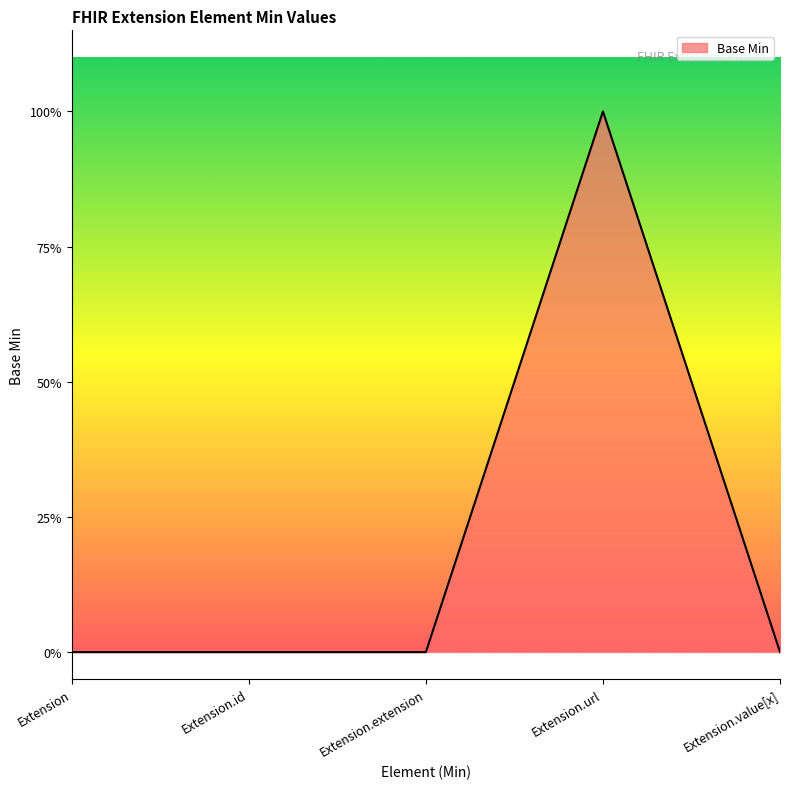

What is the label of the 3rd point from the left?

Extension.extension